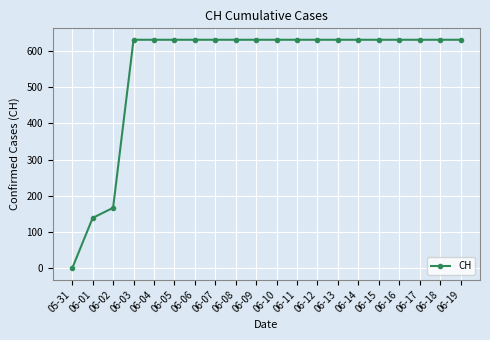

Reading left to right, list all the values displayed in this chart.

0	139	167	631	631	631	631	631	631	631	631	631	631	631	631	631	631	631	631	631